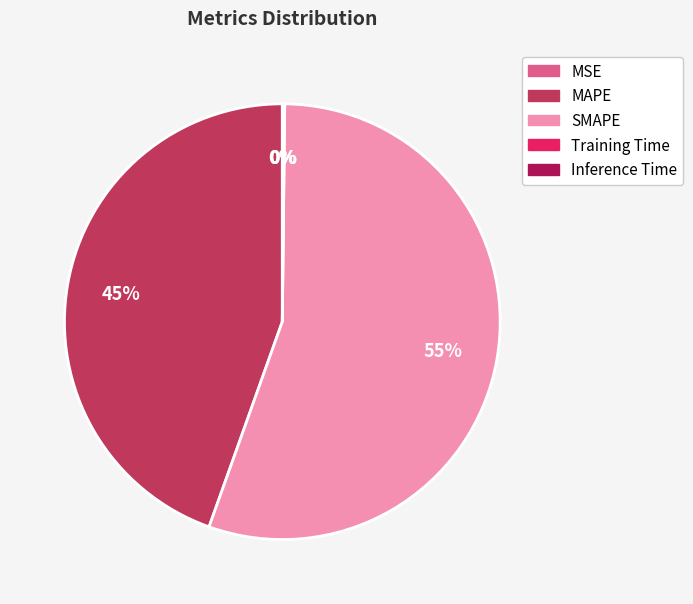

Is it true that SMAPE is 65% of the pie?

False